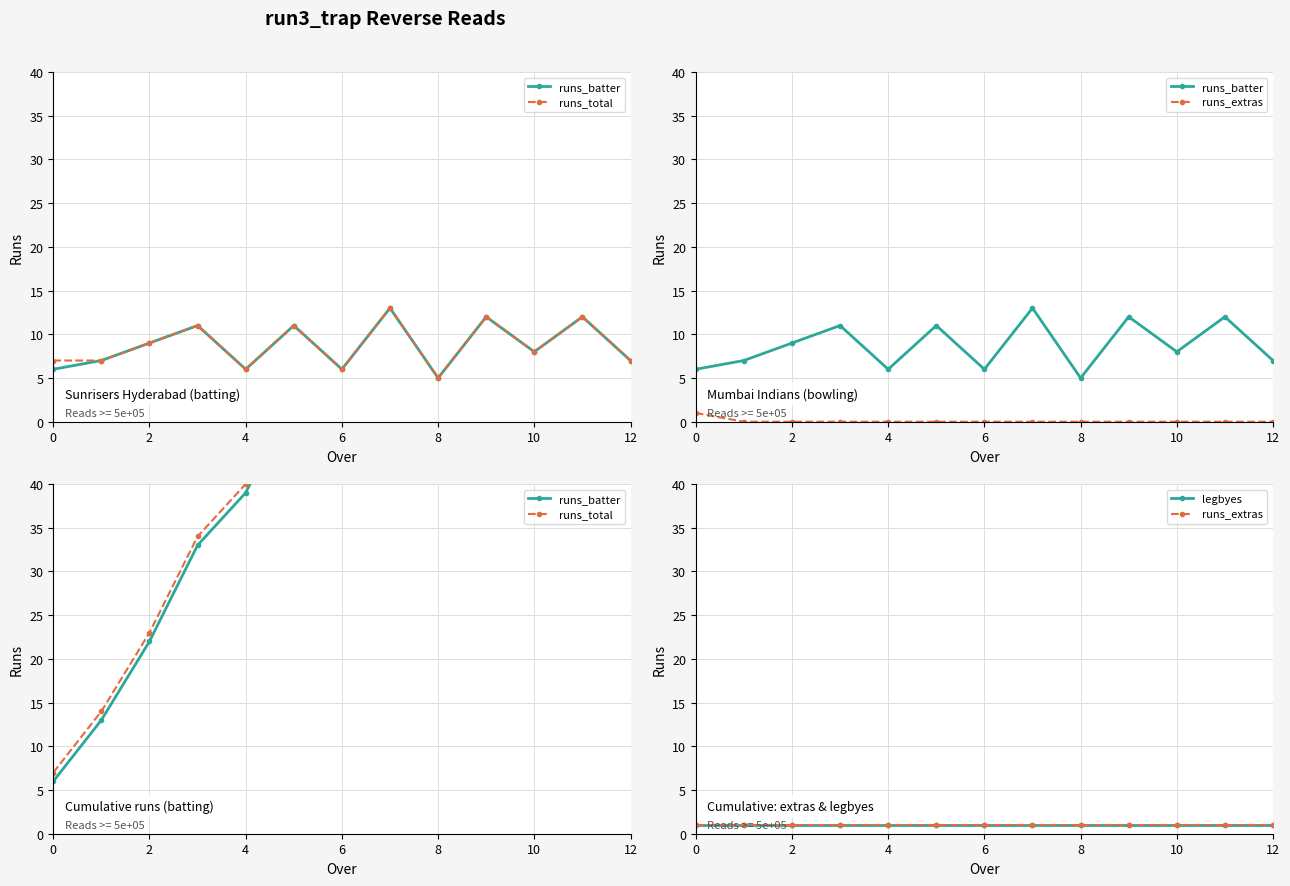

Does the chart display data point markers on the line(s)?

Yes